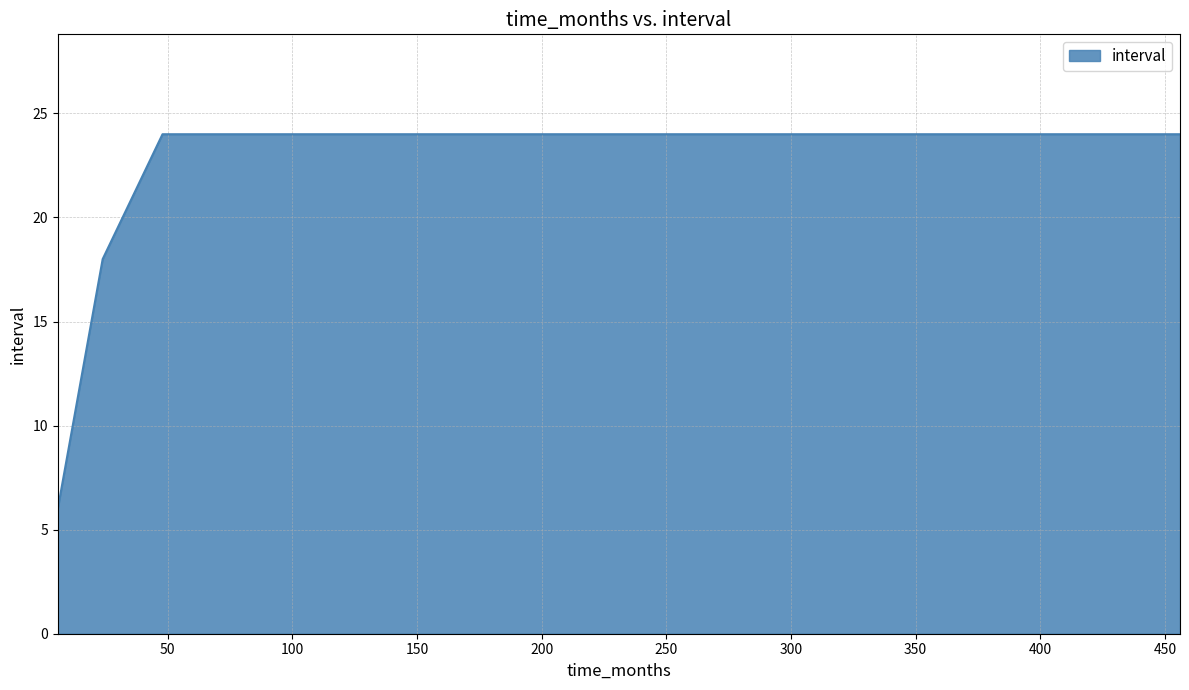

How many series are shown in this chart?

1